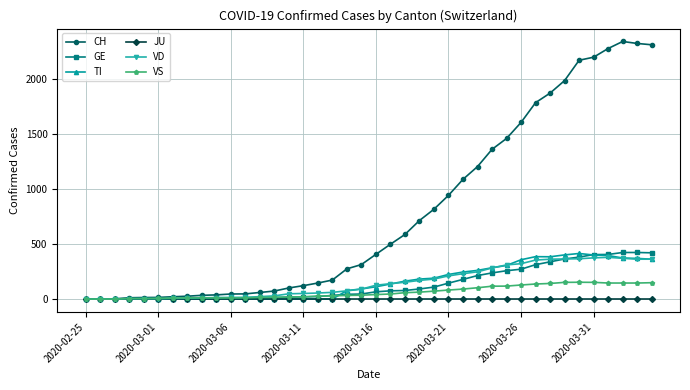

What is the maximum value shown in the chart?

2345